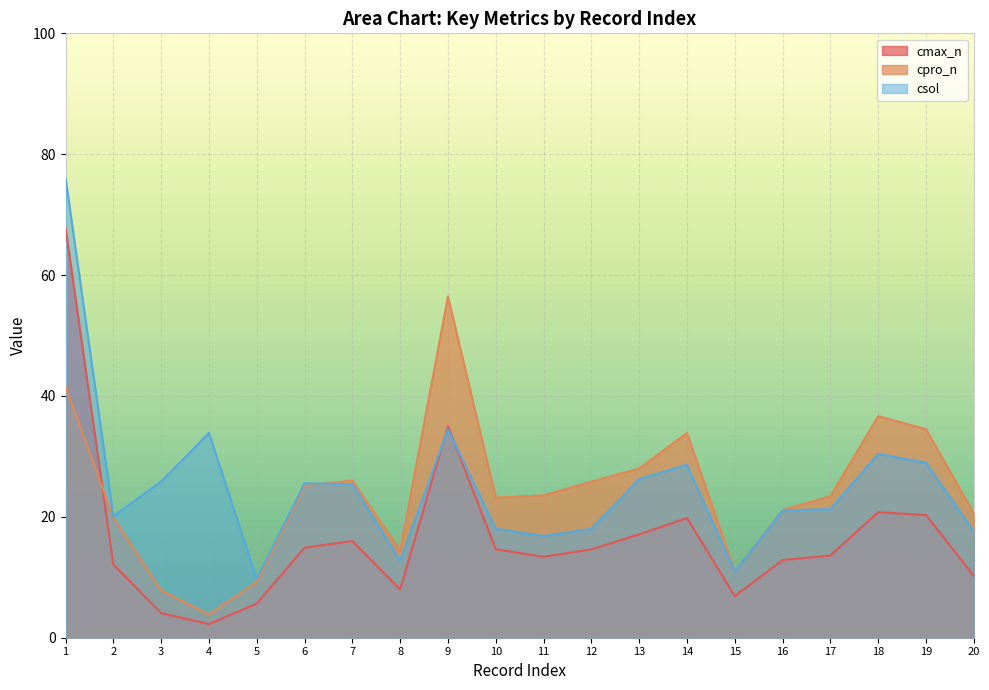

Is the value of csol at 15 greater than the value of cpro_n at 5?

Yes